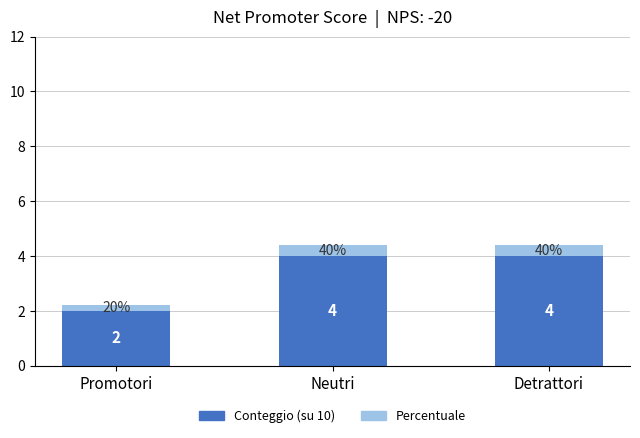

Reading left to right, transcribe the values for Conteggio.

2.0	4.0	4.0